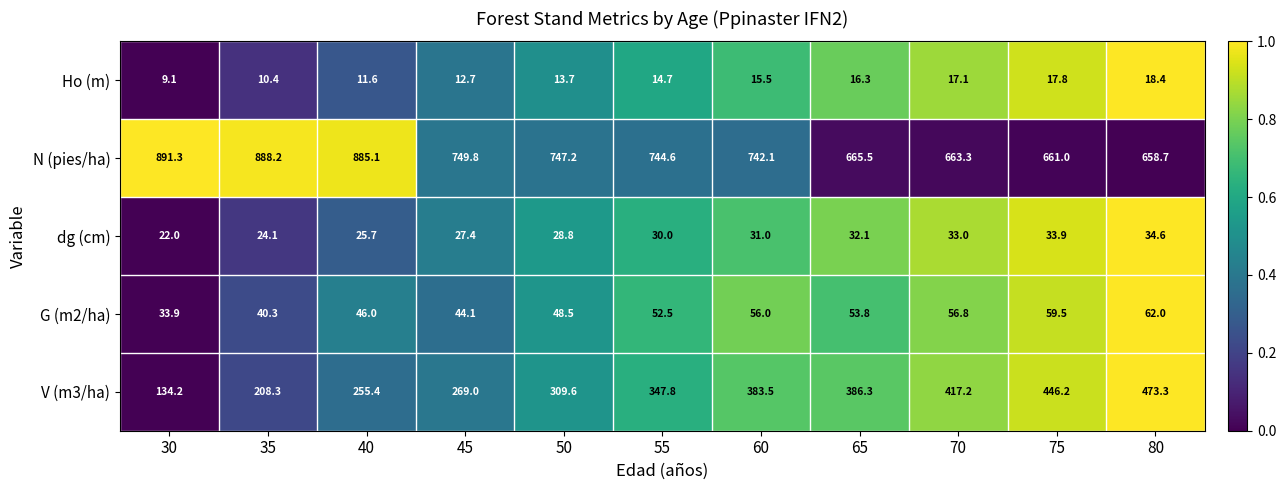

What is the average value of the G (m2/ha) series?

50.3